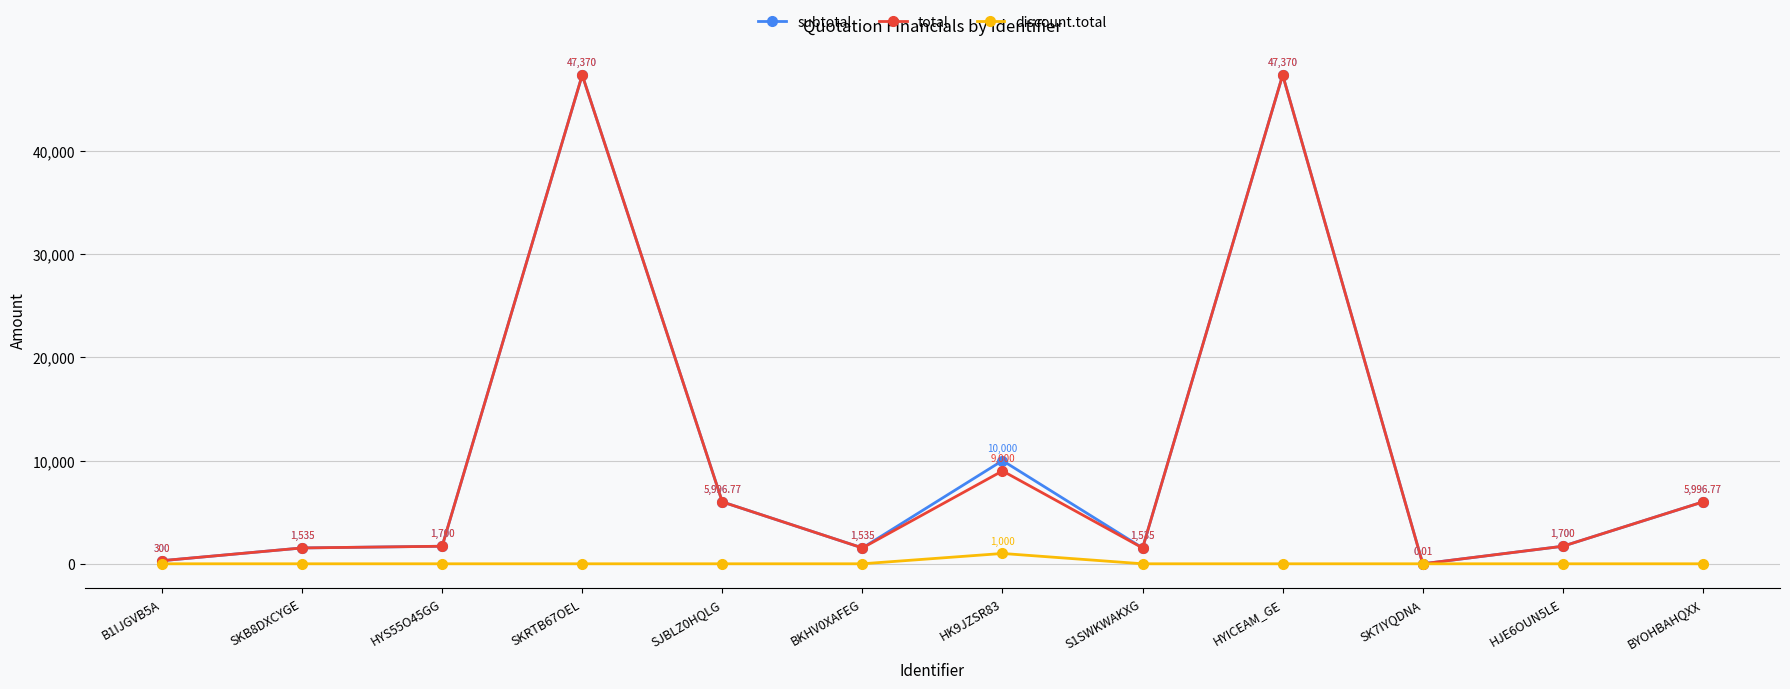

How many lines are shown in the chart?

3